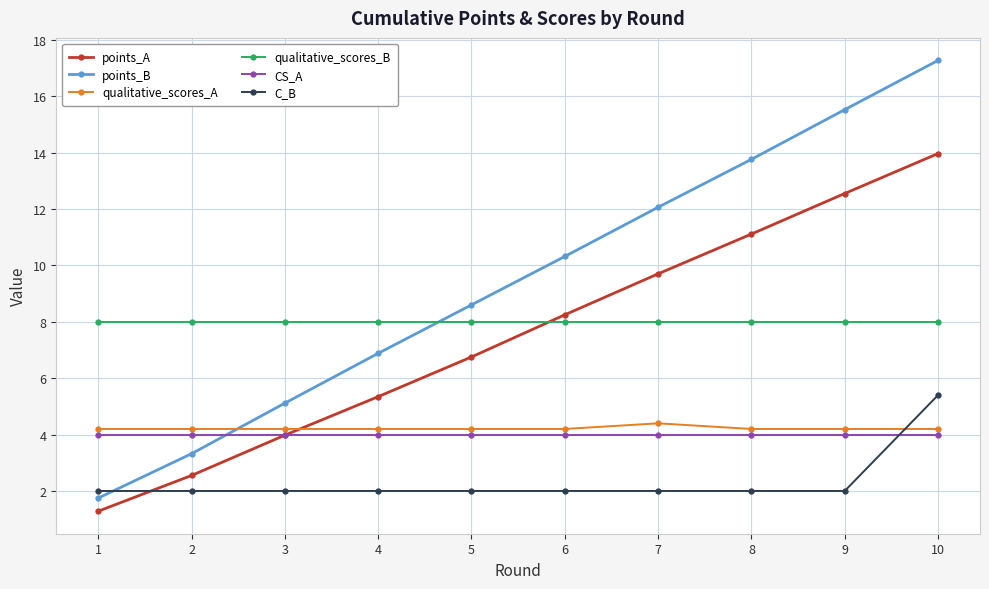

Read the CS_A value at 3.

4.0